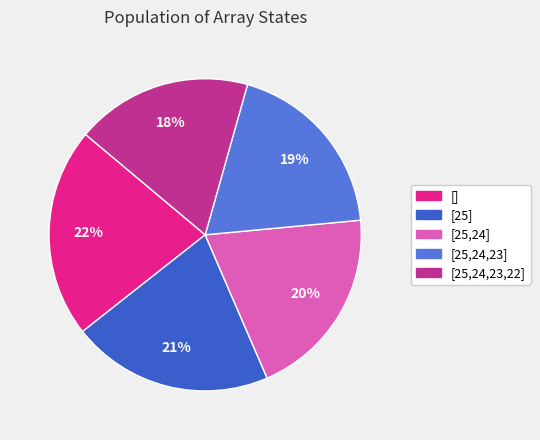

What portion of the pie excludes [25,24,23]?

80.9%